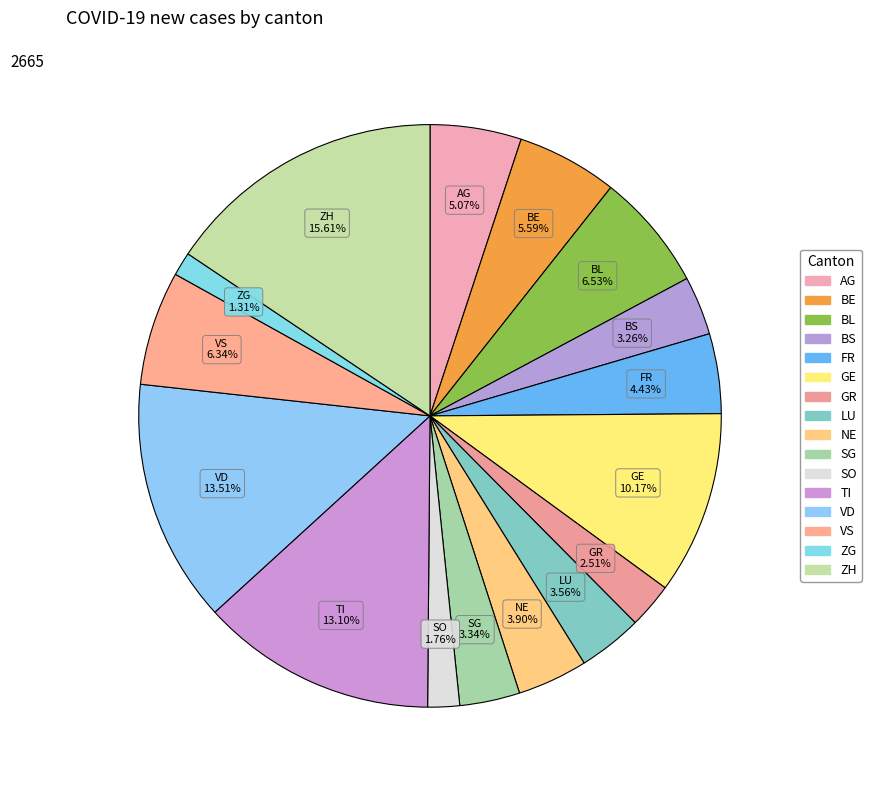

Is it true that VS is 6% of the pie?

True